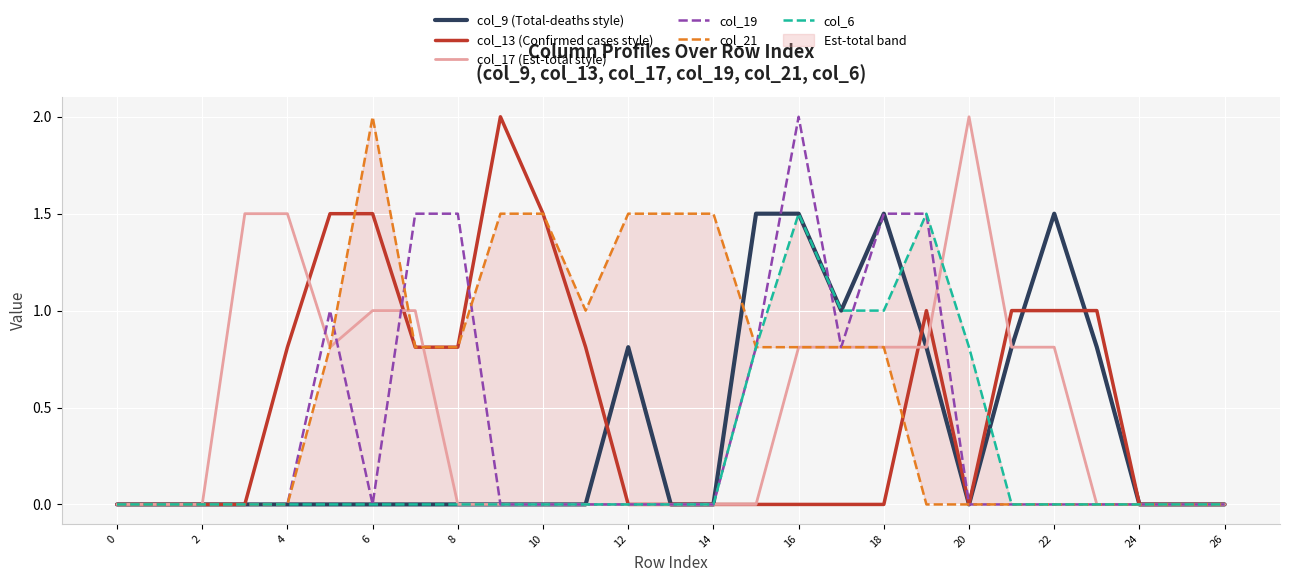

What is the highest value of the col_13 (Confirmed cases style) series?

2.0